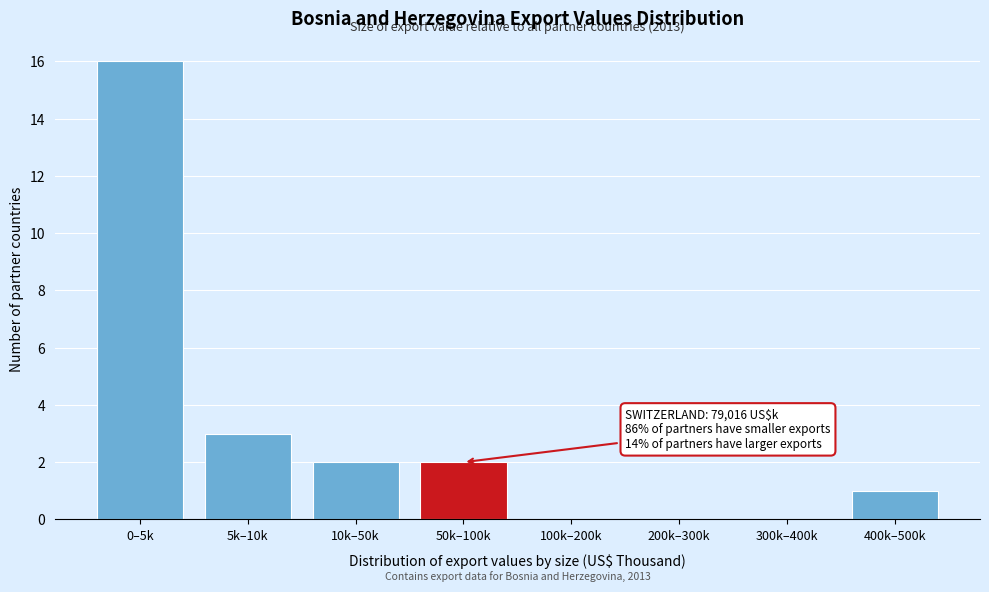

Reading left to right, what are all the values shown in this chart?

0–5k=16	5k–10k=3	10k–50k=2	50k–100k=2	100k–200k=0	200k–300k=0	300k–400k=0	400k–500k=1